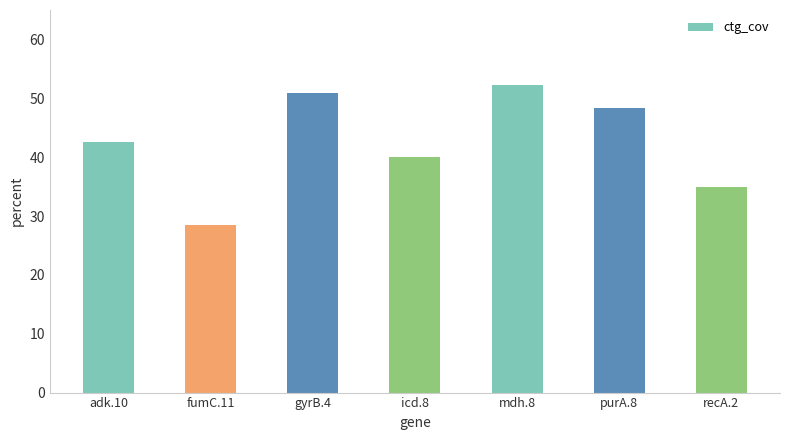

Reading left to right, what are all the values shown in this chart?

adk.10=42.5	fumC.11=28.5	gyrB.4=50.9	icd.8=40.0	mdh.8=52.2	purA.8=48.4	recA.2=34.9